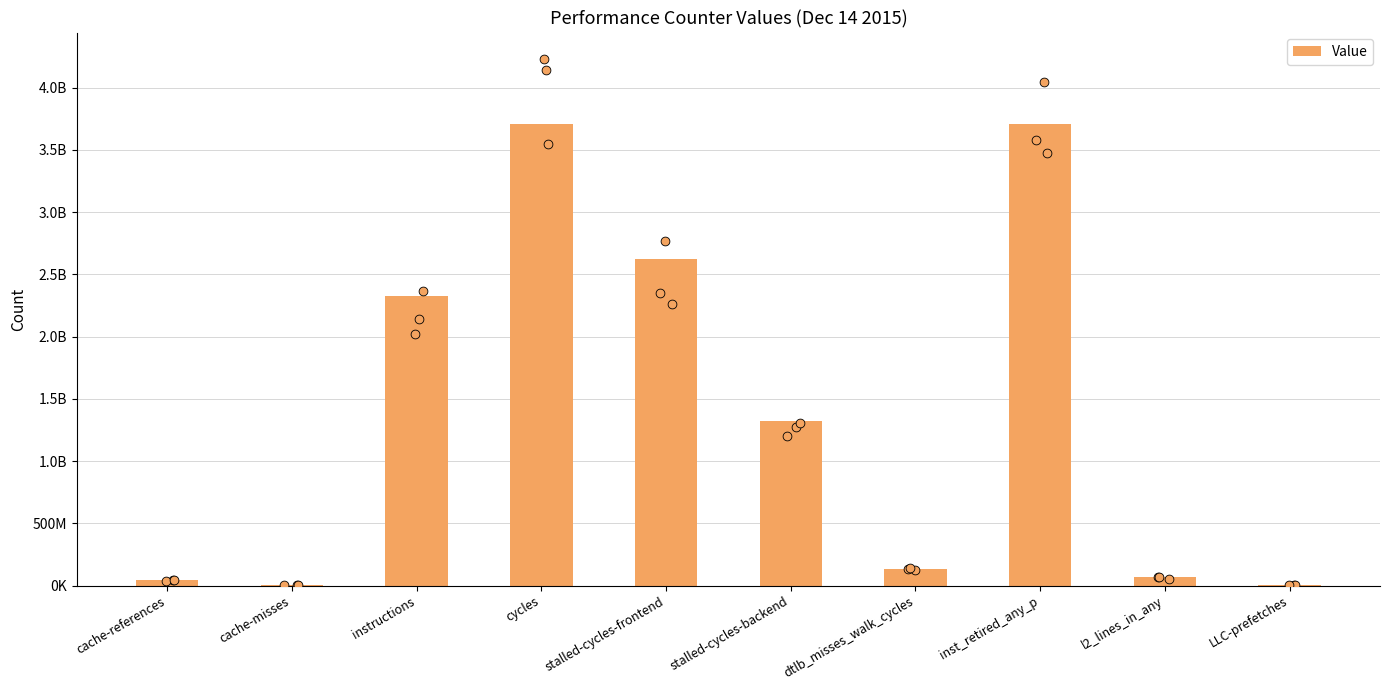

What is the change in value from cycles to inst_retired_any_p?

-873883